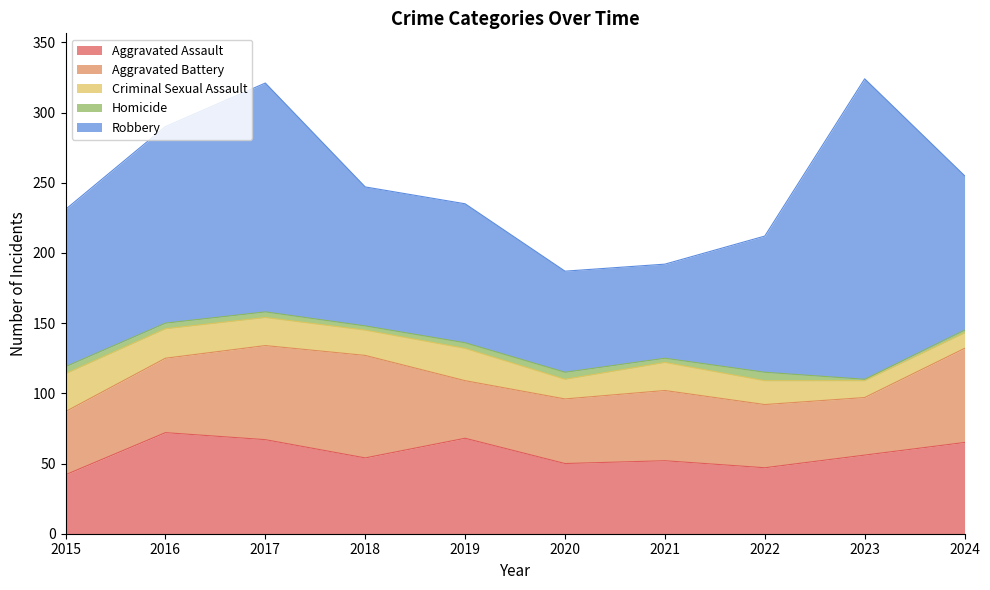

True or false: Homicide and Criminal Sexual Assault intersect in this chart.

False